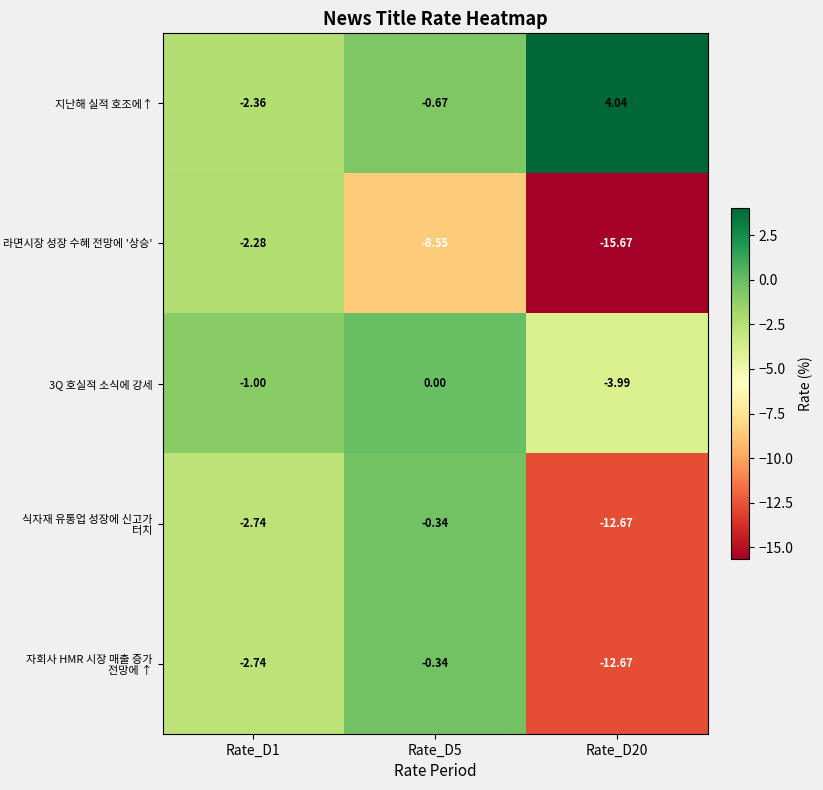

Is the value of 식자재 유통업 성장에 신고가 터치 at Rate_D20 greater than the value of 지난해 실적 호조에↑ at Rate_D5?

No